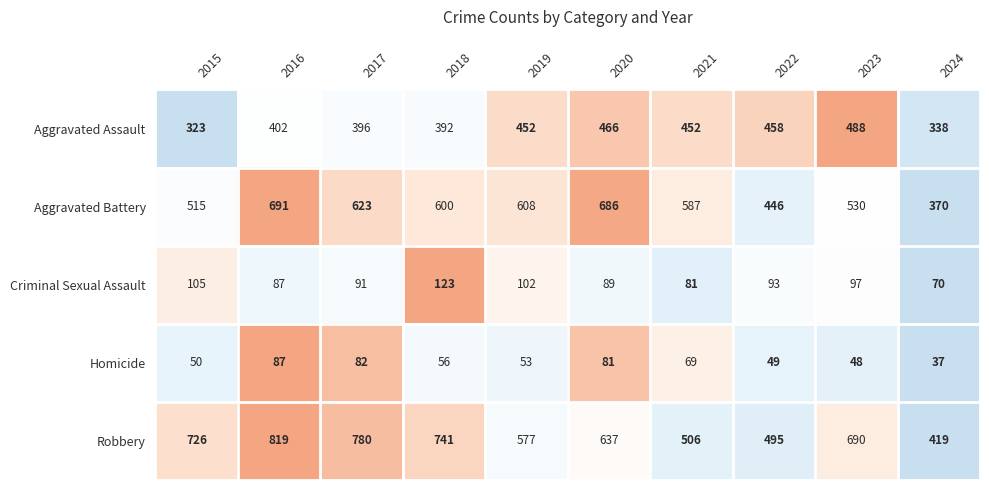

At which category is the sum across all series the highest?

2016